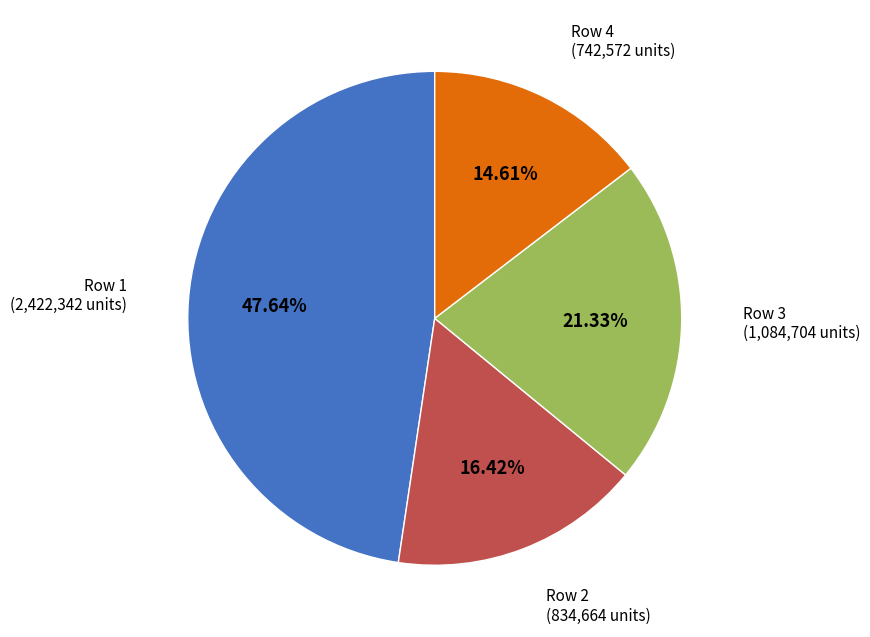

To the nearest percent, what portion does Row 1 represent?

48%